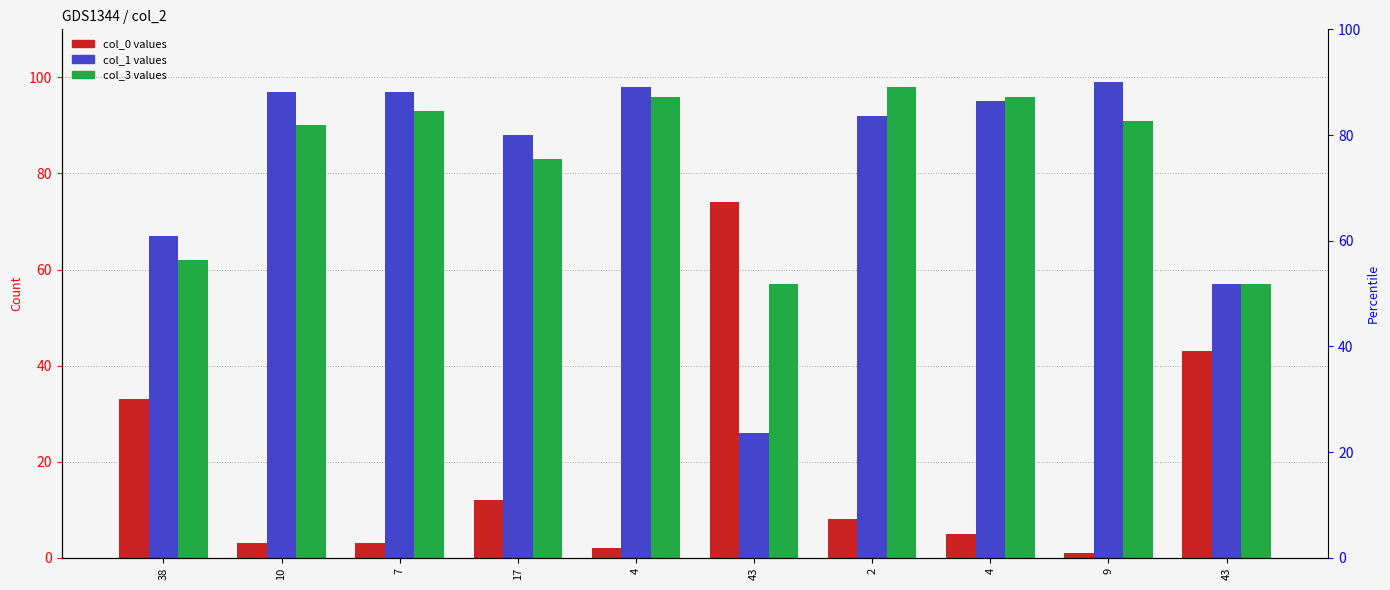

Which series changed the most between 7 and 43?

col_0